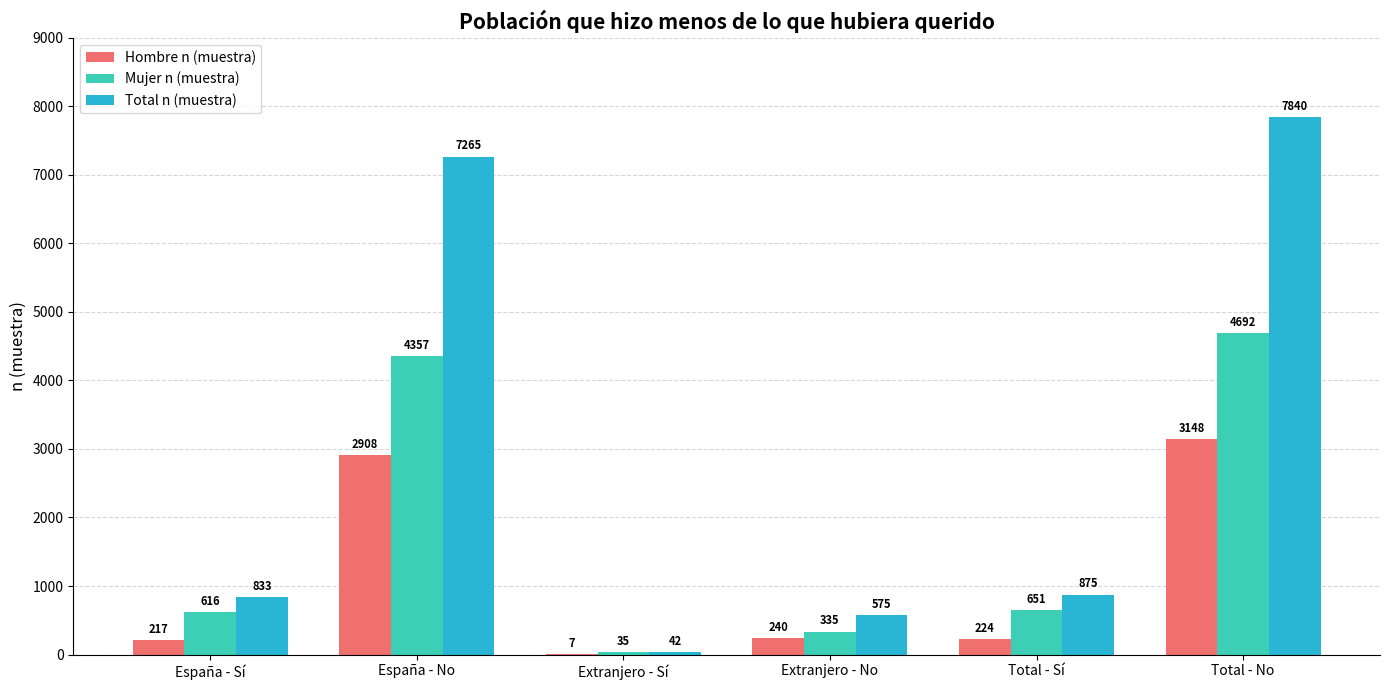

Between España - No and Total - Sí, which series saw the biggest shift?

Total n (muestra)